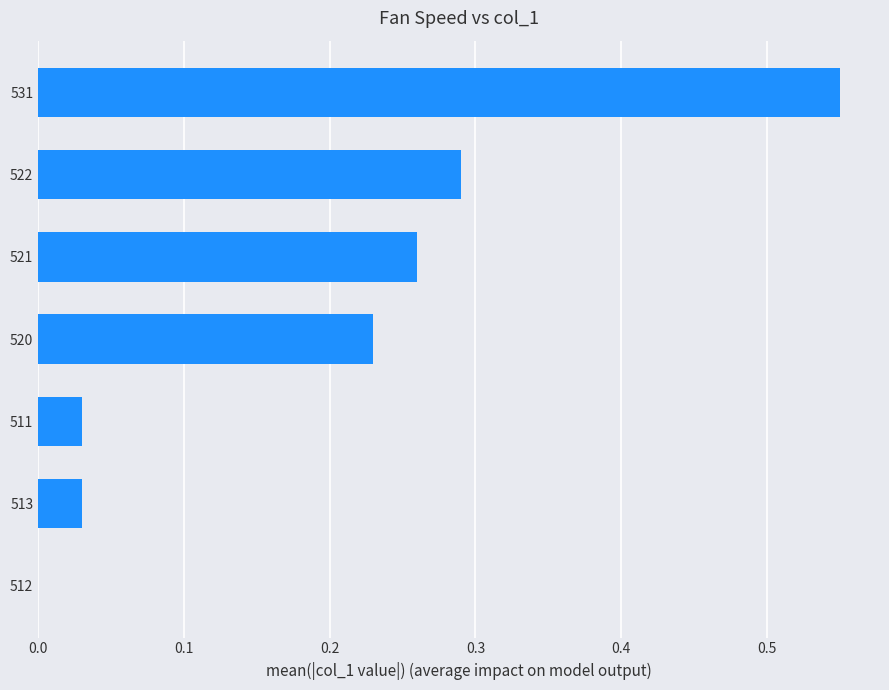

Which category has the highest value across all series?

531